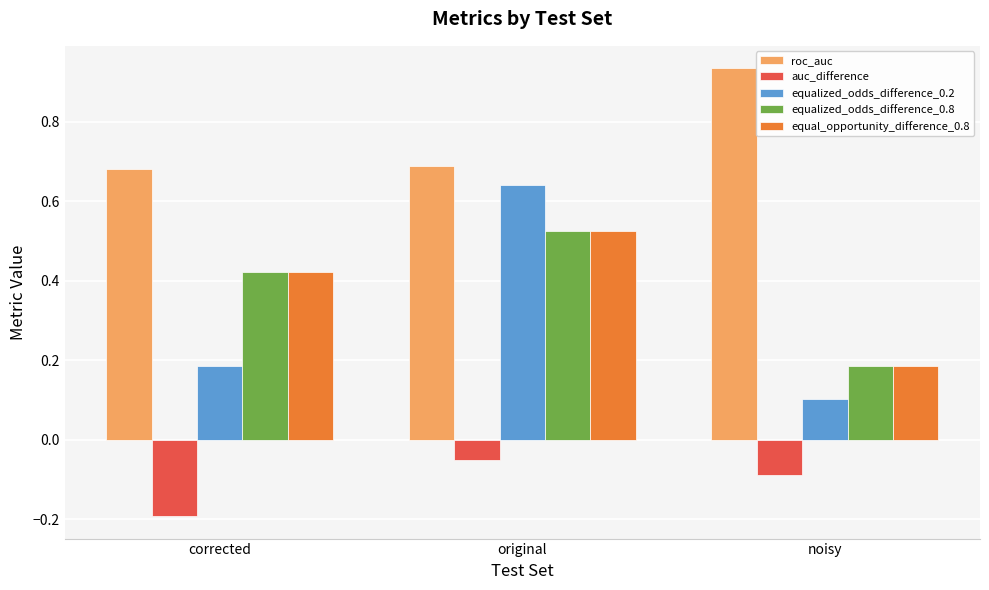

Which series changed the most between corrected and original?

equalized_odds_difference_0.2